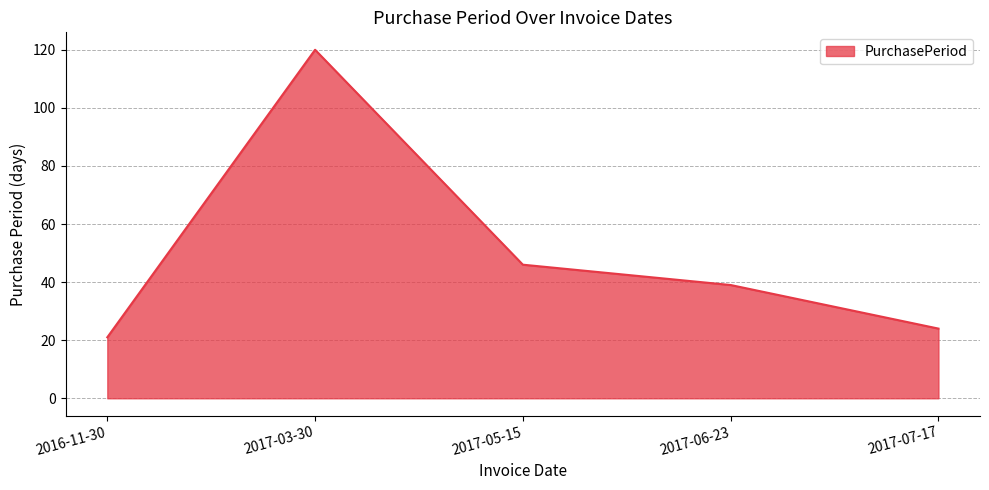

Which category has the lowest value across all series?

2016-11-30